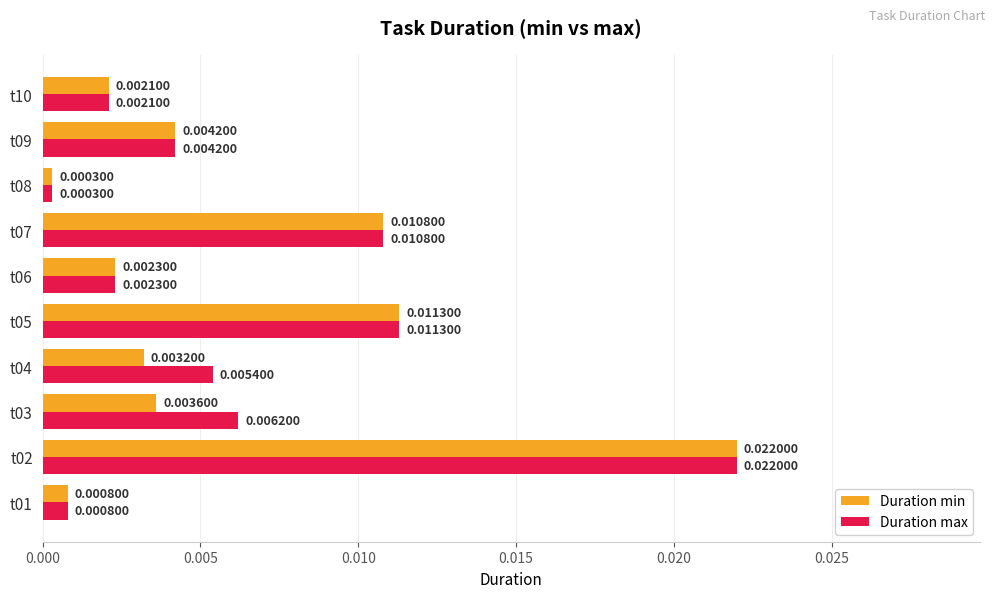

List the series in order of their overall mean, lowest first.

Duration min, Duration max